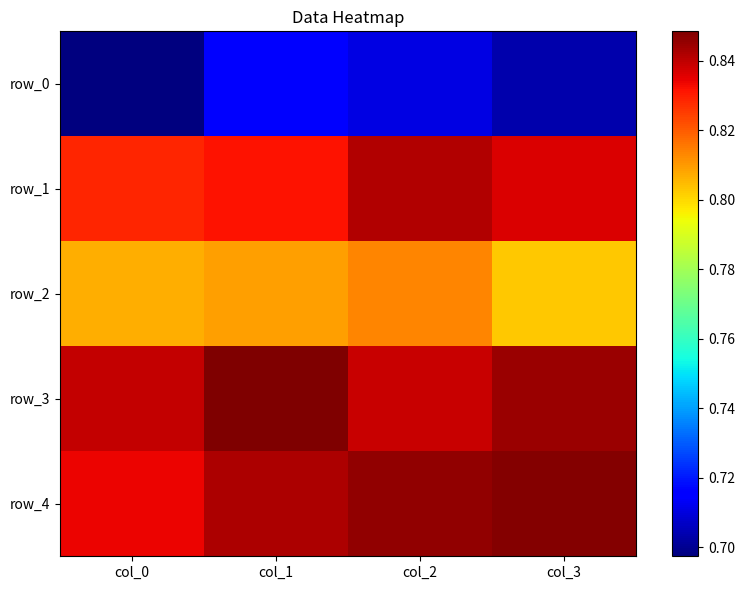

Which series has the widest spread of values?

row_0